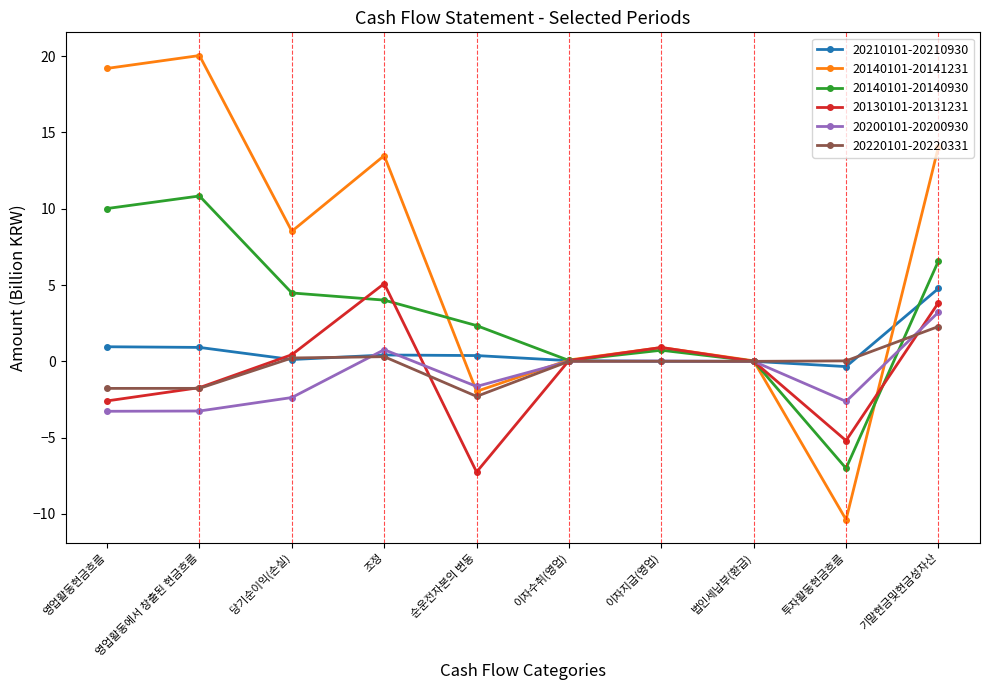

Which label corresponds to the largest value in the chart?

영업활동에서 창출된 현금흐름